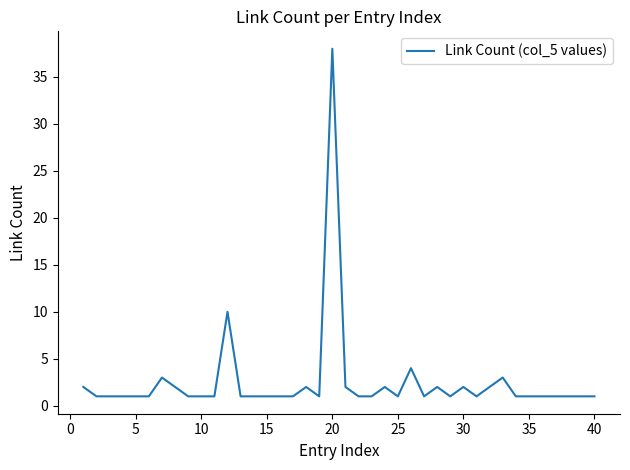

Reading left to right, extract all data points from this chart.

2	1	1	1	1	1	3	2	1	1	1	10	1	1	1	1	1	2	1	38	2	1	1	2	1	4	1	2	1	2	1	2	3	1	1	1	1	1	1	1